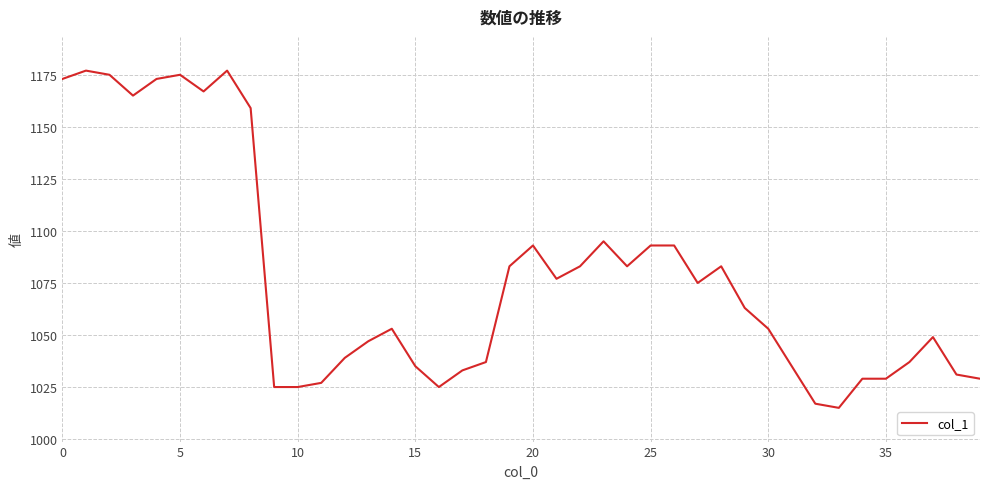

Reading right to left, what are all the values shown in this chart?

1029	1031	1049	1037	1029	1029	1015	1017	1035	1053	1063	1083	1075	1093	1093	1083	1095	1083	1077	1093	1083	1037	1033	1025	1035	1053	1047	1039	1027	1025	1025	1159	1177	1167	1175	1173	1165	1175	1177	1173